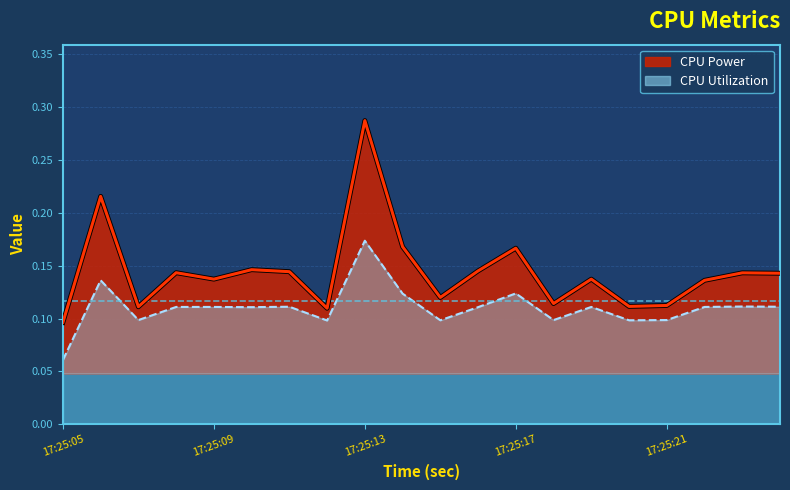

What is the value of the CPU Power point at the 7th from the left?

0.1